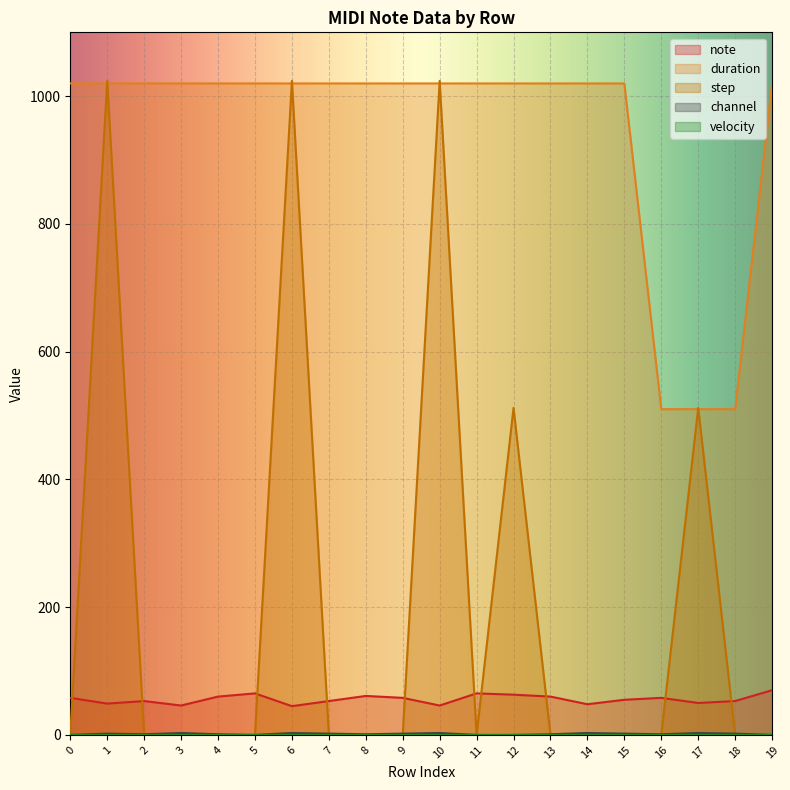

Which series has the widest spread of values?

step